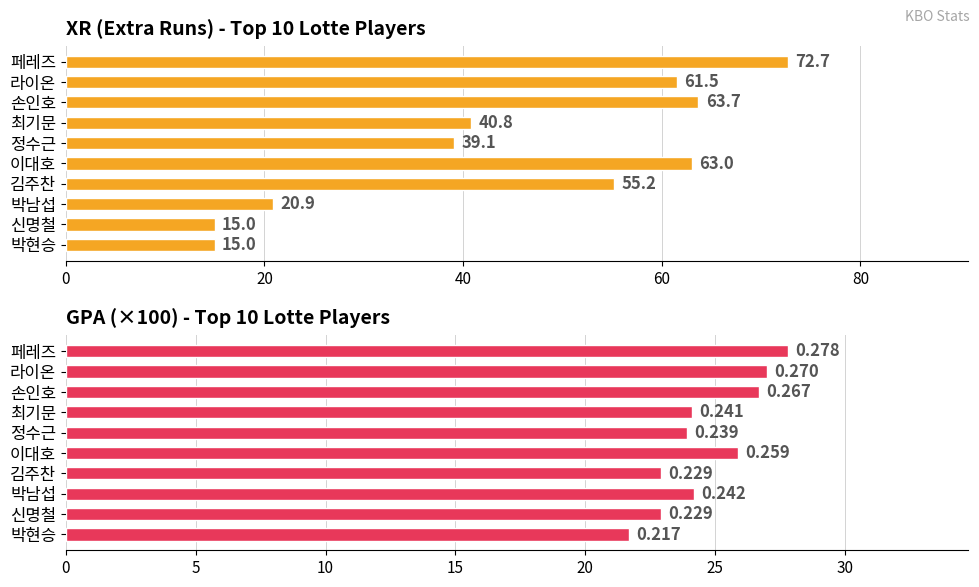

At how many categories does at least one series exceed 45?

5